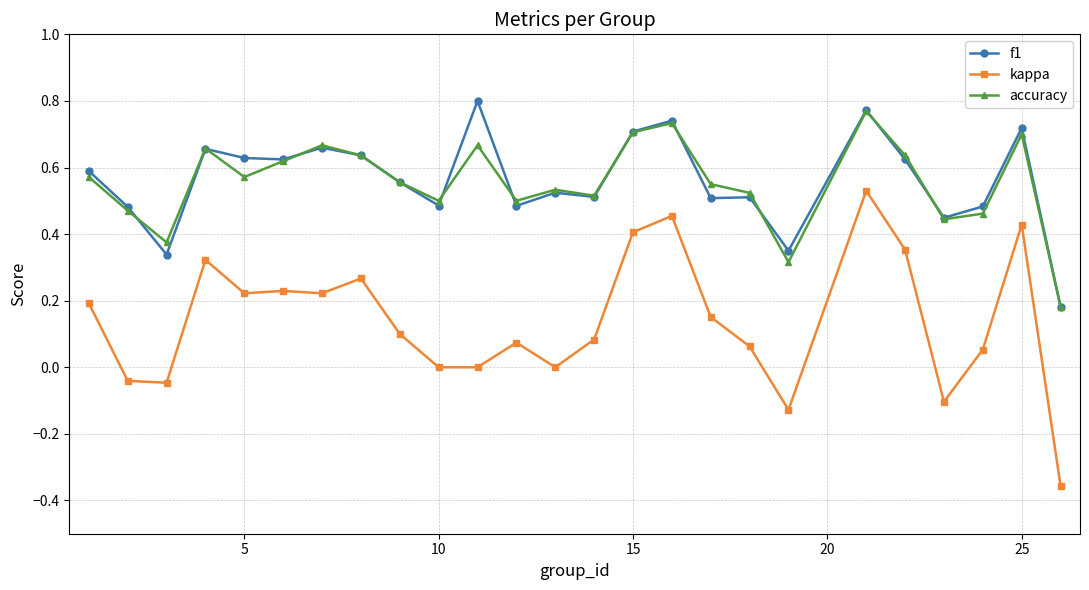

Which series has the largest range (max minus min)?

kappa